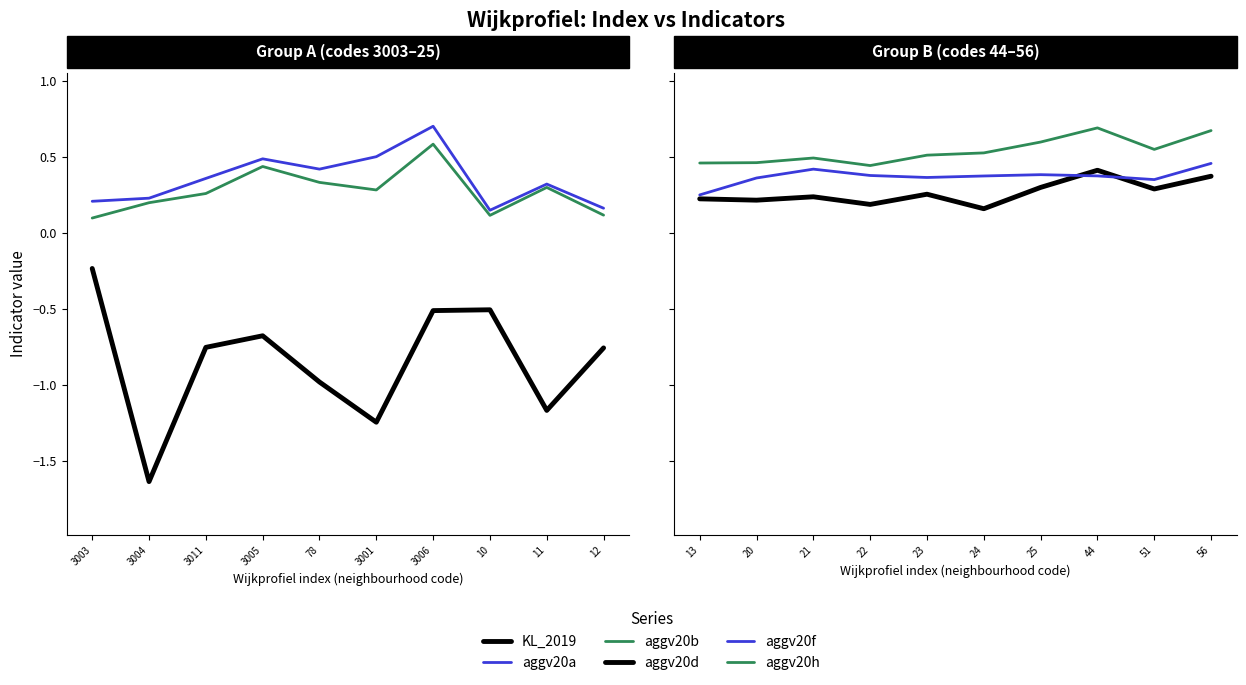

True or false: aggv20d and aggv20f cross at least once.

True